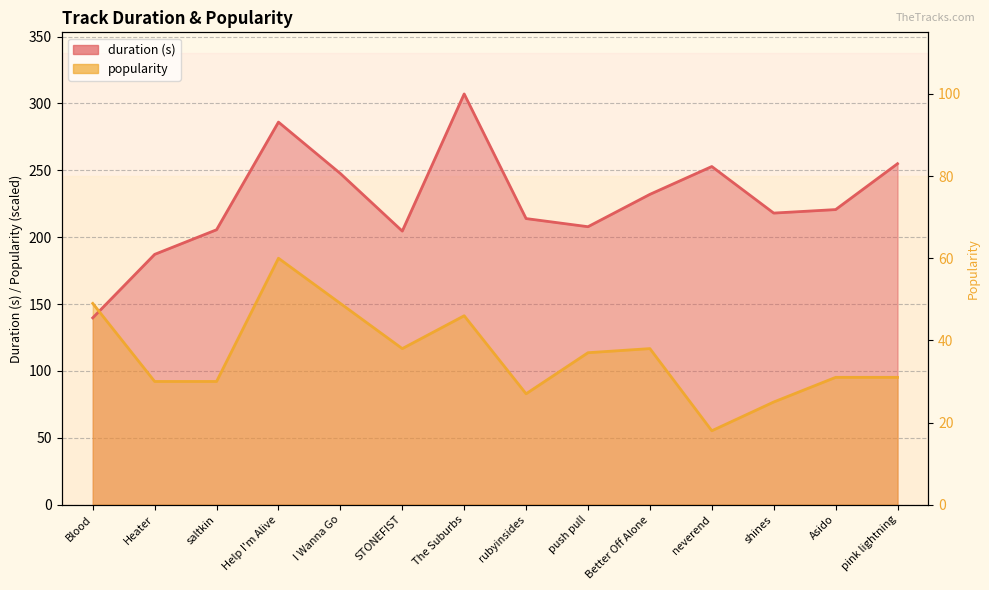

True or false: popularity and duration cross at least once.

True